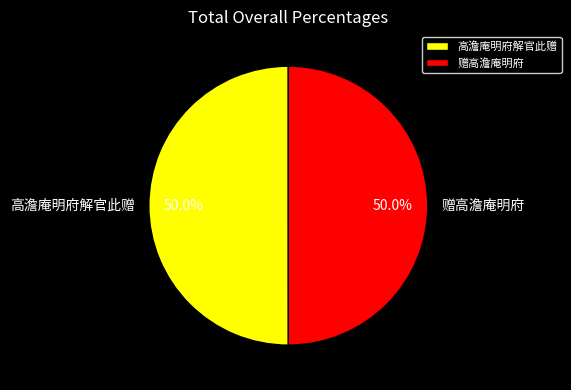

Approximately how many times larger is the value at 高澹庵明府解官此赠 compared to 赠高澹庵明府?

1.0